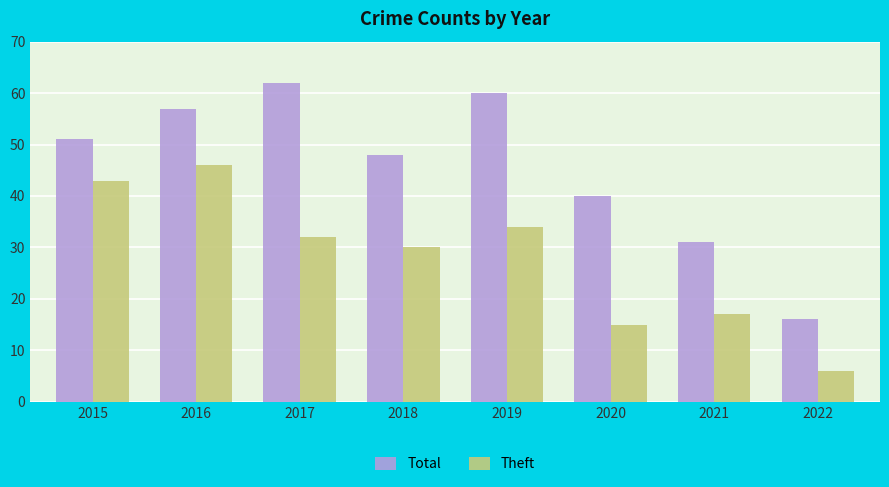

At how many categories does at least one series exceed 36?

6